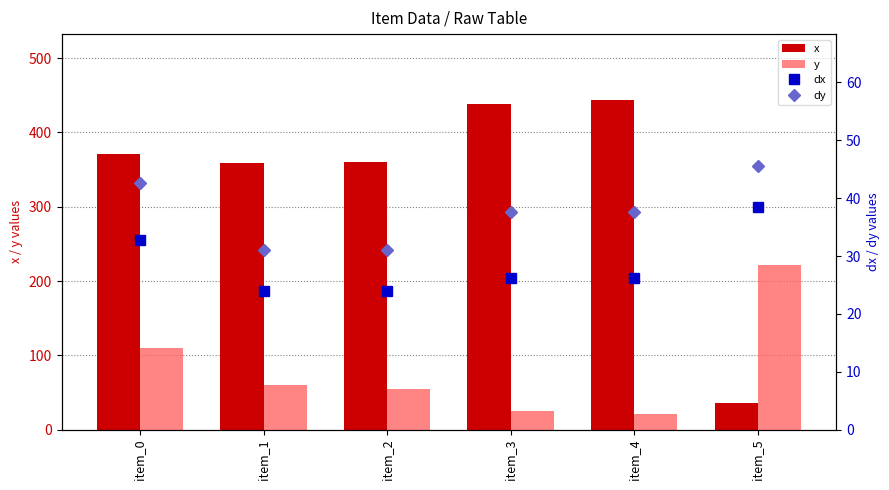

How many groups of bars are there?

6